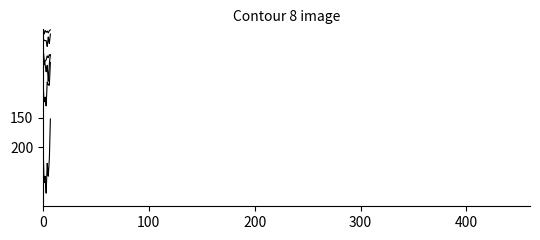

How many lines are shown in the chart?

6